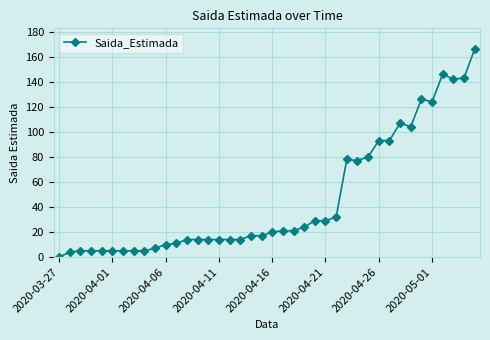

True or false: the data has more than 1 interior local peaks.

True